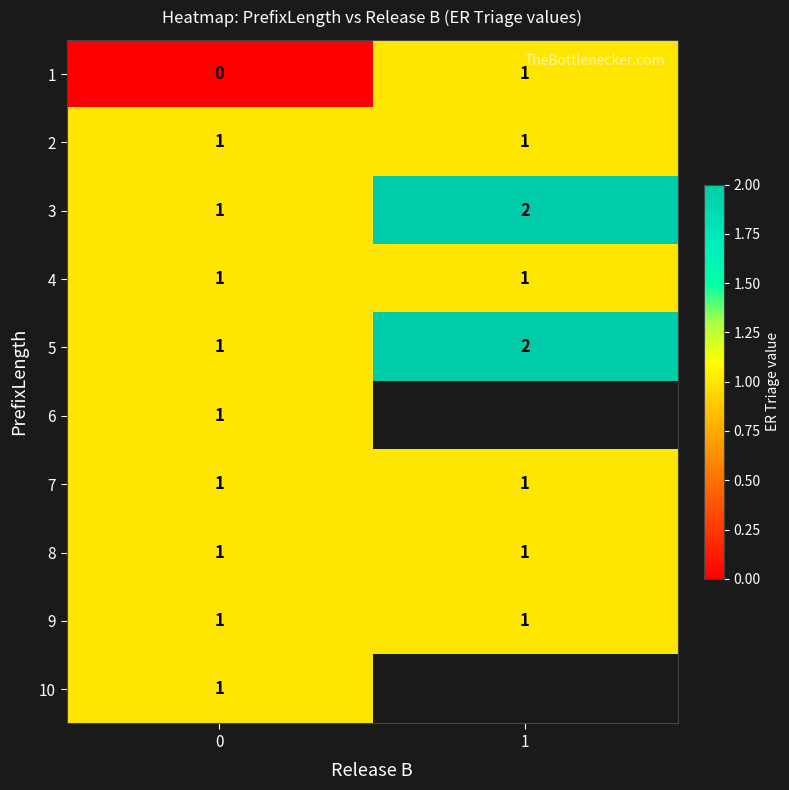

Is it true that 8 equals 1 at 1?

True